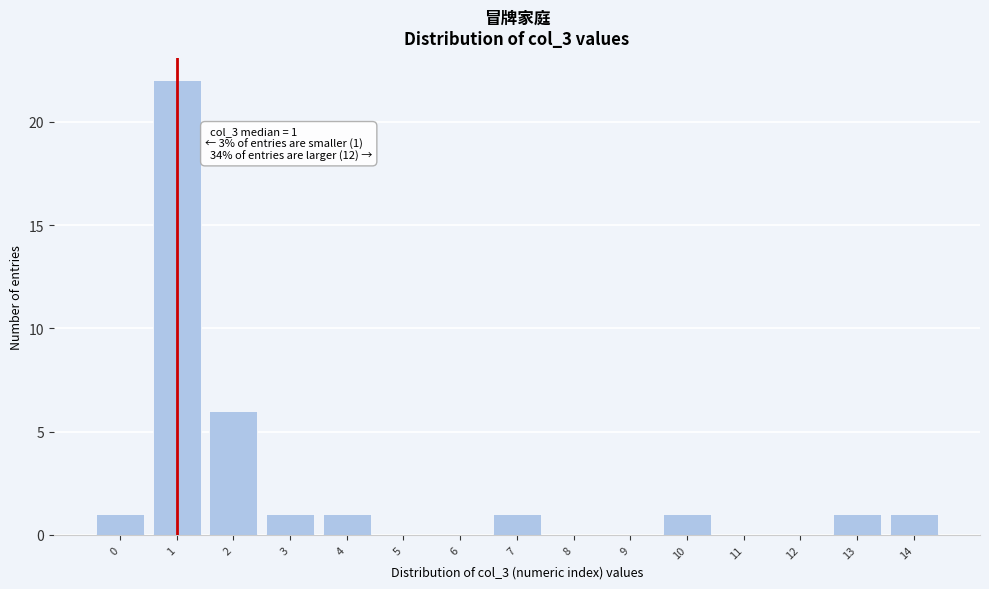

Reading left to right, list all the values displayed in this chart.

0=1	1=22	2=6	3=1	4=1	5=0	6=0	7=1	8=0	9=0	10=1	11=0	12=0	13=1	14=1